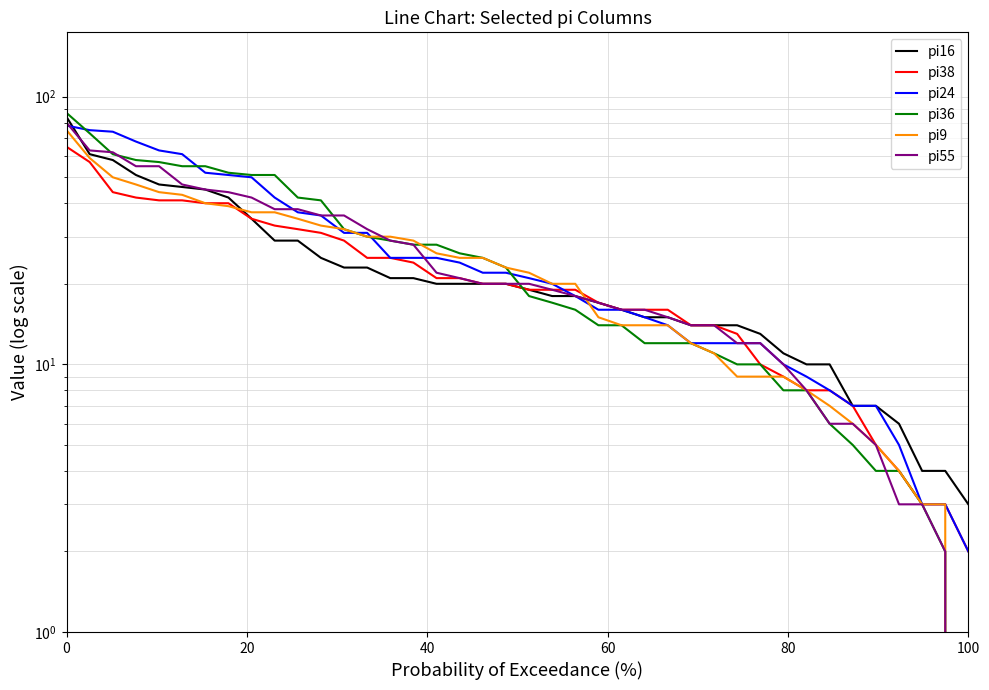

Reading right to left, transcribe all the data shown in this chart.

pi16: 3	4	4	6	7	7	10	10	11	13	14	14	14	15	15	16	17	18	18	19	20	20	20	20	21	21	23	23	25	29	29	35	42	45	46	47	51	58	61	84
pi38: 2	3	3	4	5	7	8	8	9	10	13	14	14	16	16	16	17	19	19	19	20	20	21	21	24	25	25	29	31	32	33	35	40	40	41	41	42	44	57	65
pi24: 2	3	3	5	7	7	8	9	10	12	12	12	12	14	15	16	16	18	20	21	22	22	24	25	25	25	31	31	36	37	42	50	51	52	61	63	68	74	75	78
pi36: 0	2	3	4	4	5	6	8	8	10	10	11	12	12	12	14	14	16	17	18	23	25	26	28	28	29	30	32	41	42	51	51	52	55	55	57	58	61	73	87
pi9: 0	3	3	4	5	6	7	8	9	9	9	11	12	14	14	14	15	20	20	22	23	25	25	26	29	30	30	32	33	35	37	37	39	40	43	44	47	50	59	75
pi55: 0	2	3	3	5	6	6	8	10	12	12	14	14	15	16	16	17	18	19	20	20	20	21	22	28	29	32	36	36	38	38	42	44	45	47	55	55	62	63	80